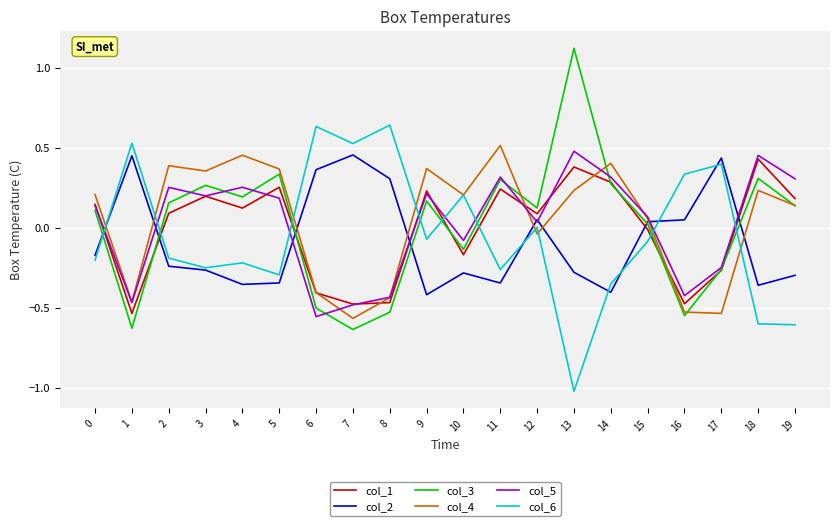

How many lines are shown in the chart?

6